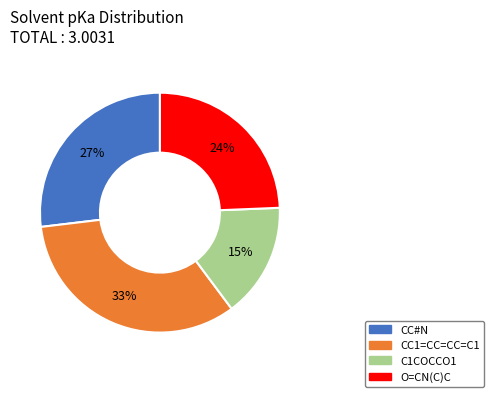

What is the ratio of the value at CC#N to the value at CC1=CC=CC=C1?

0.8